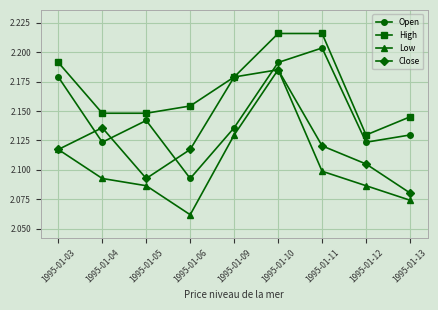

What is the difference between the second highest and minimum values in the Open series?

0.1